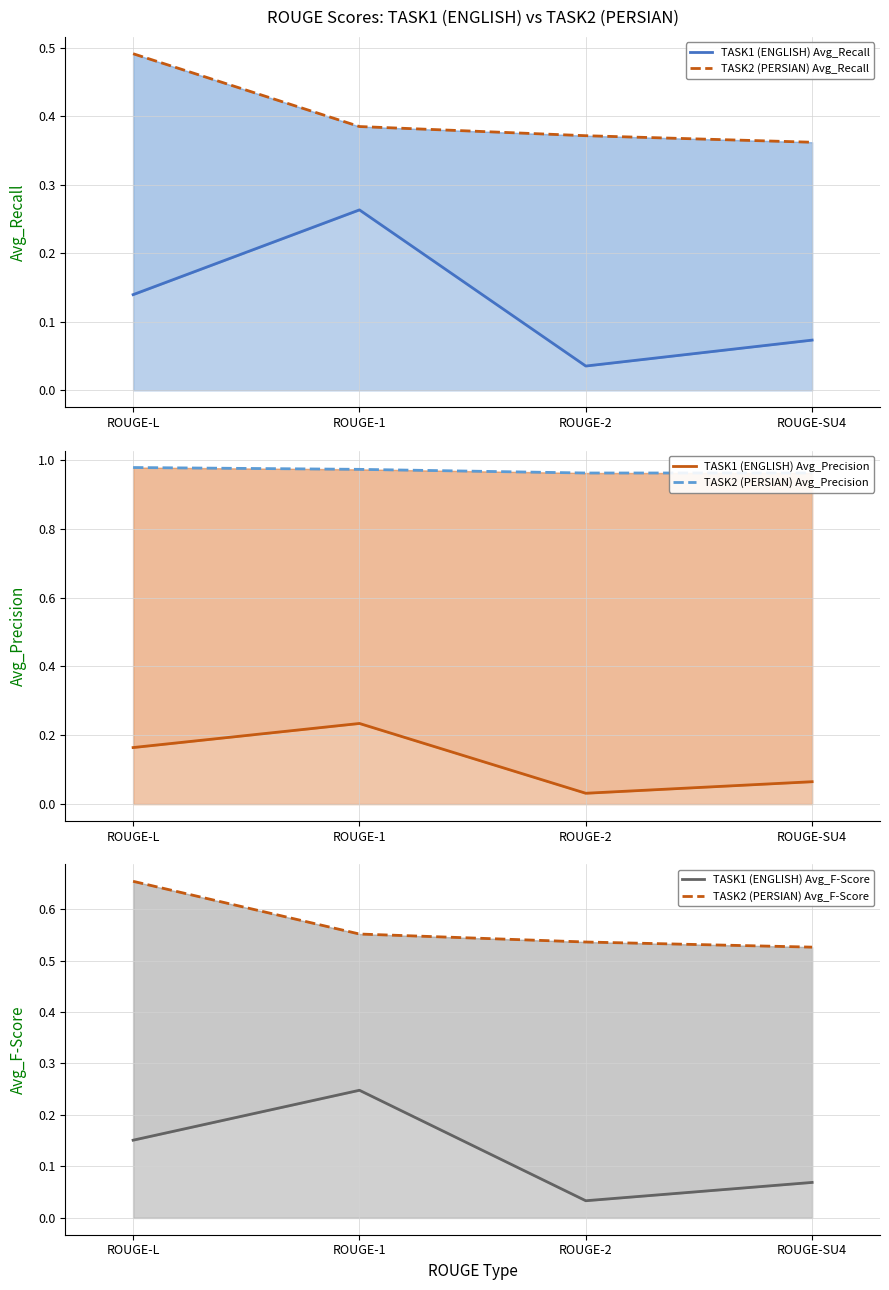

True or false: TASK1 (ENGLISH) Avg_F-Score has a value of 0.1 at ROUGE-2.

False